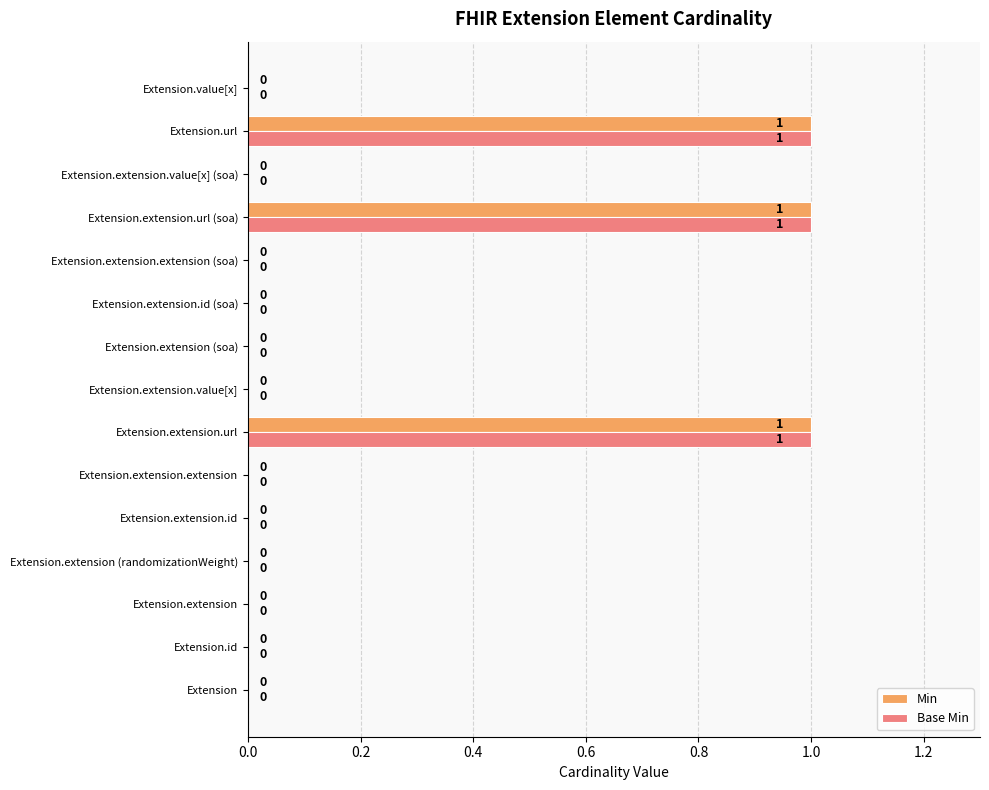

How many distinct data groups are displayed?

2